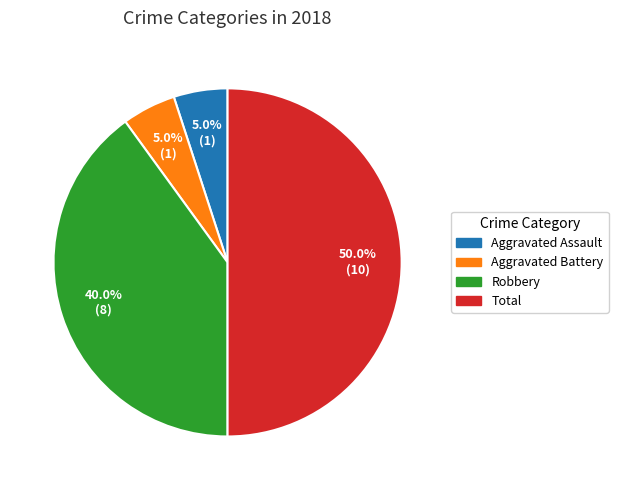

To the nearest percent, what is the difference between the Total and Aggravated Assault slice percentages?

45%